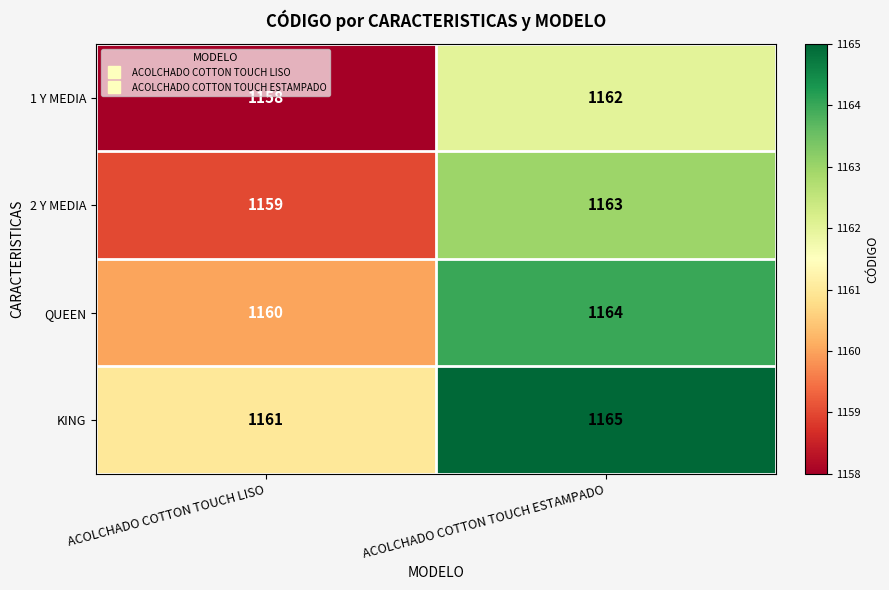

Rank the series at ACOLCHADO COTTON TOUCH ESTAMPADO from highest to lowest value.

KING, QUEEN, 2 Y MEDIA, 1 Y MEDIA